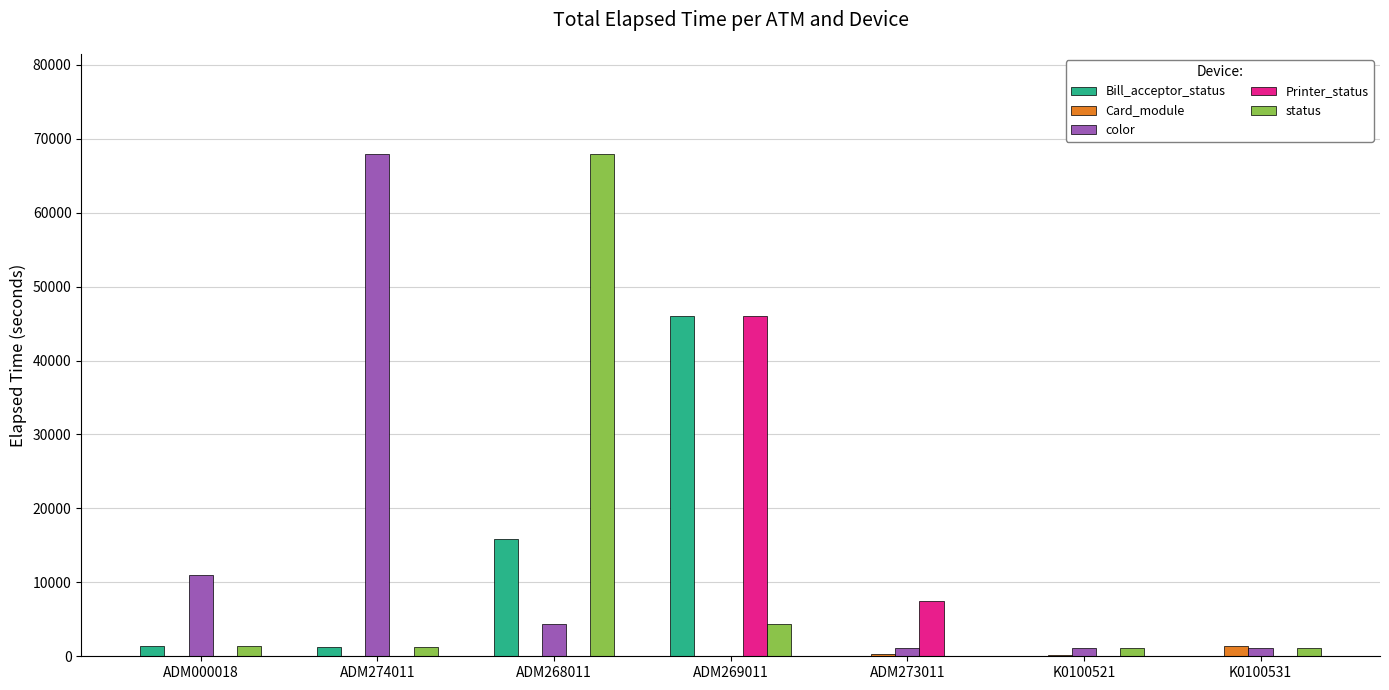

Are the bars grouped side by side (vs. stacked)?

Yes